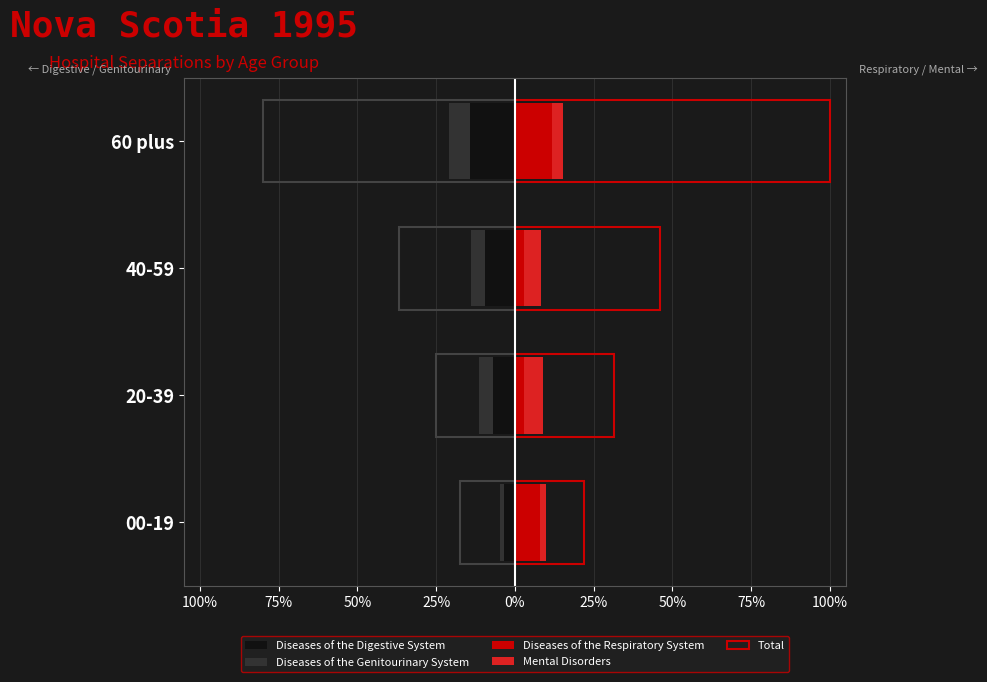

How many data points in Total are less than 46?

2